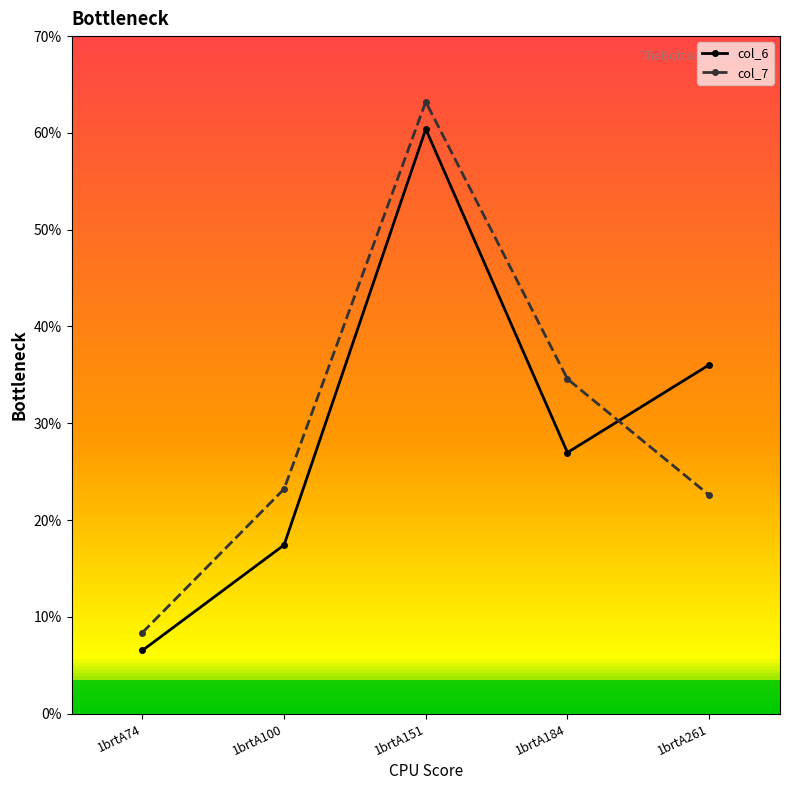

What is the sum of the col_6 values at 1brtA151 and 1brtA74?

66.9